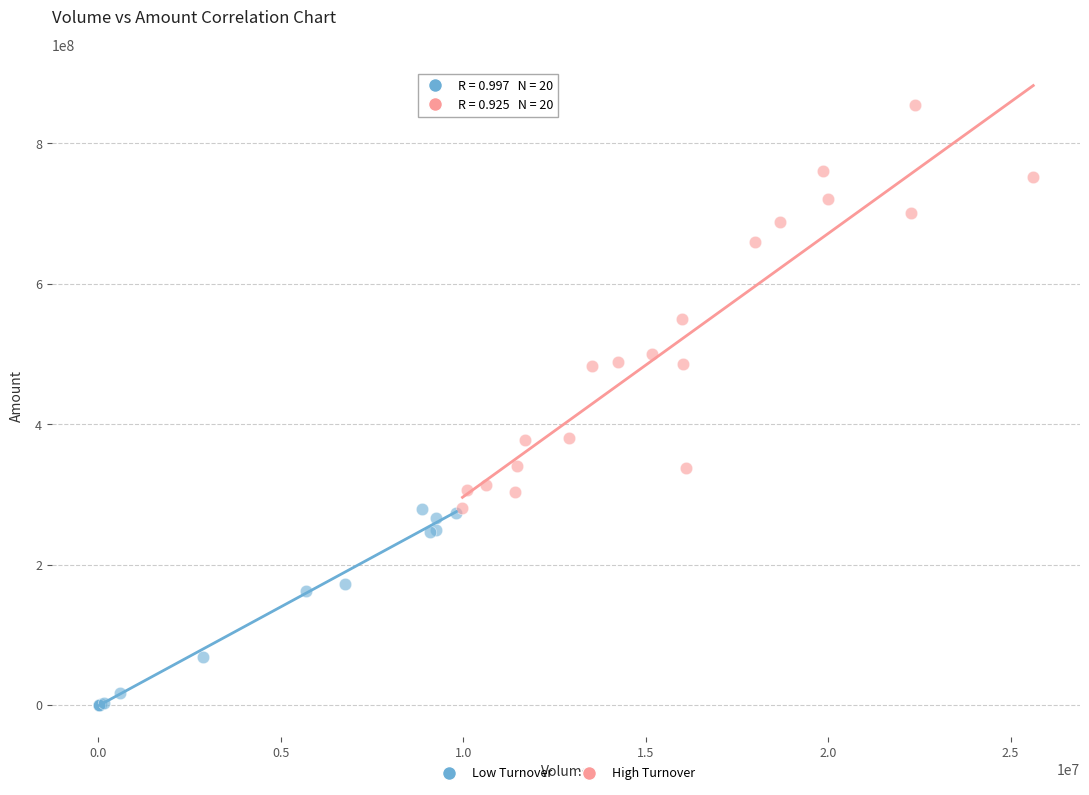

Which series contains the lowest Y value?

Low Turnover